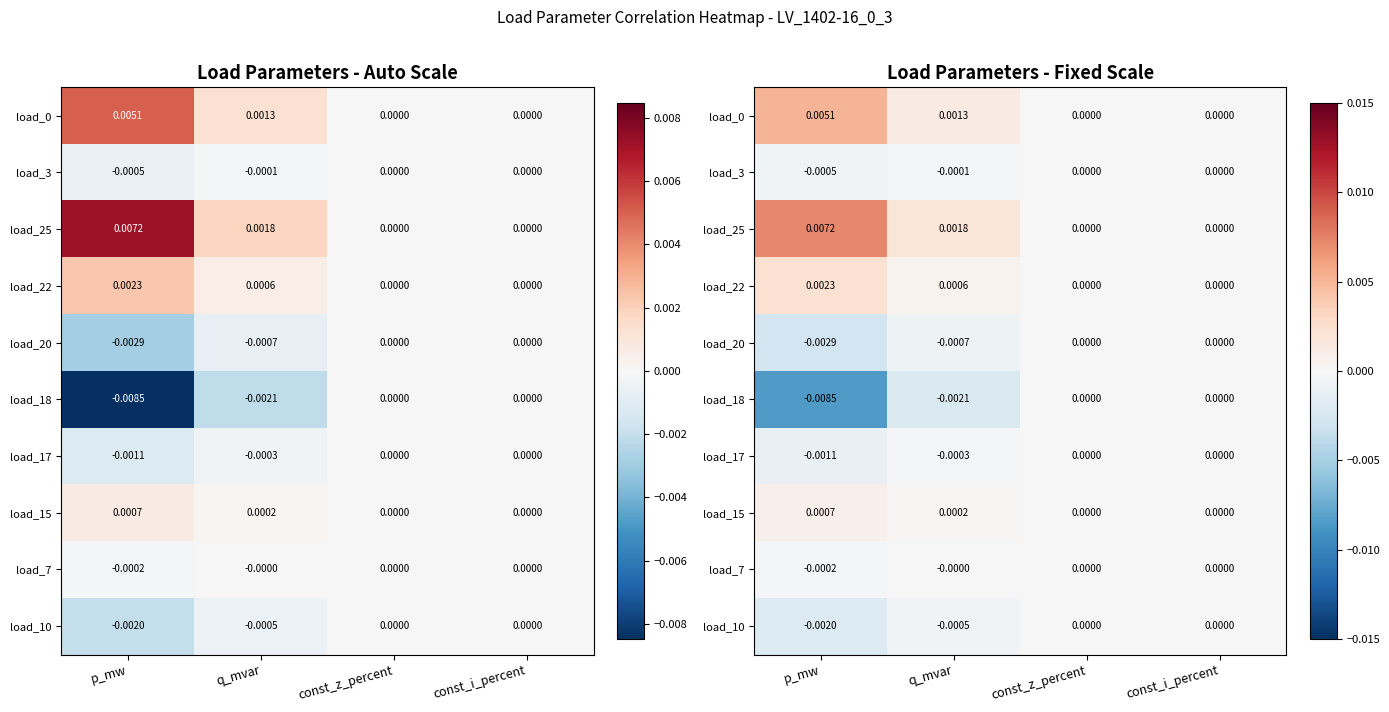

At which label does load_10 reach its minimum?

p_mw